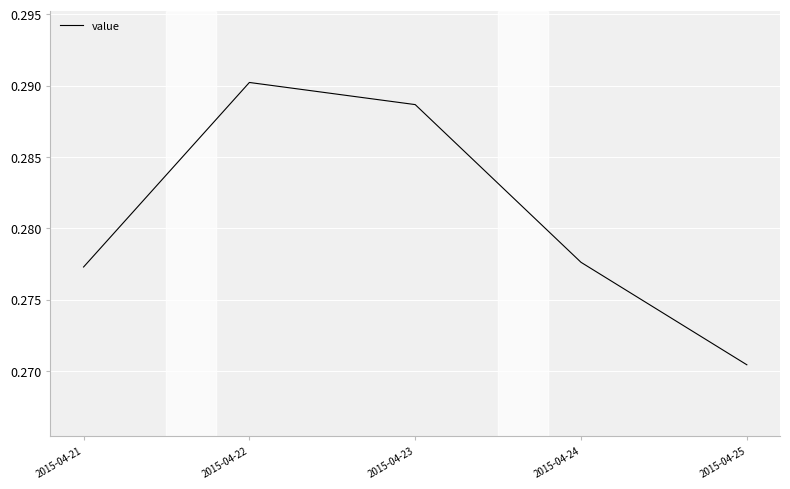

What is the sum of all values?

1.4